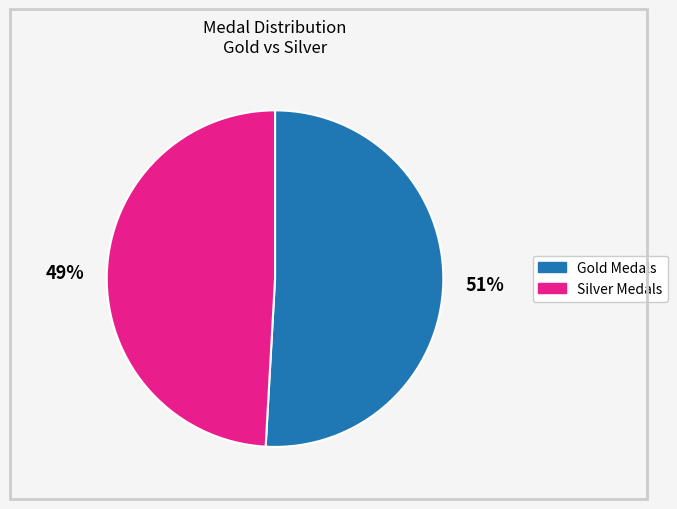

Does any single category account for the majority?

Yes